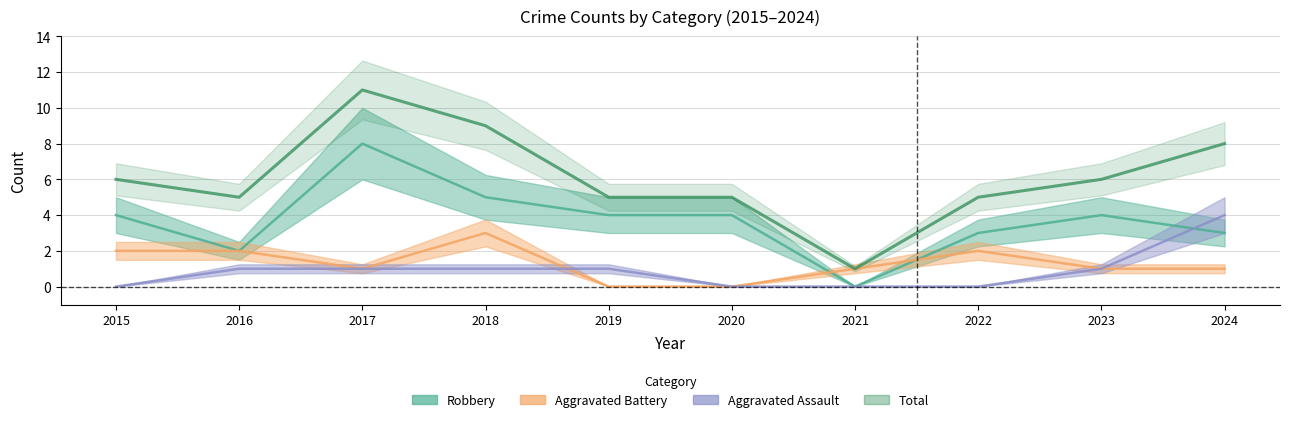

At which category is the sum across all series the highest?

2017